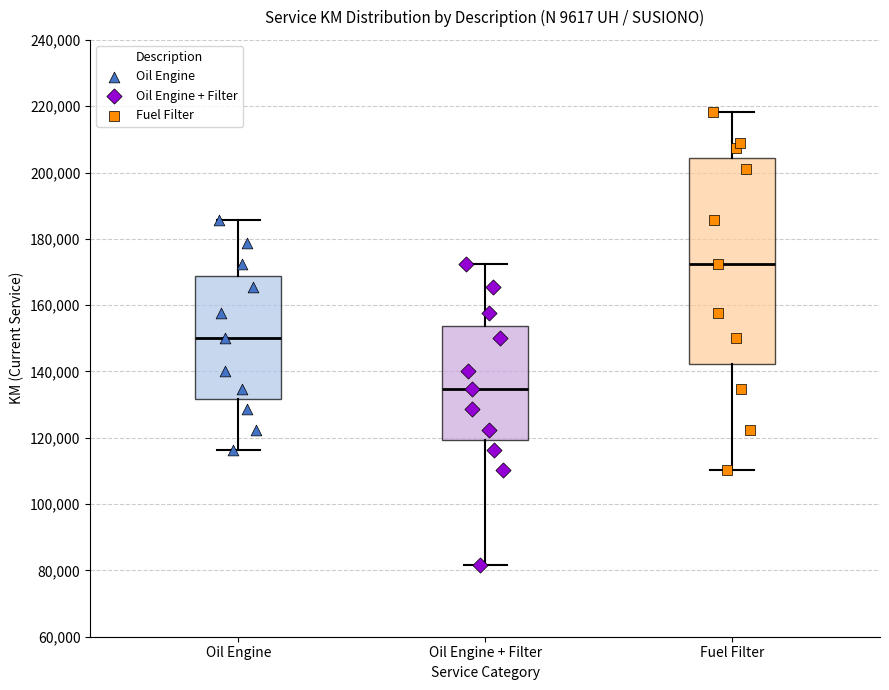

Reading left to right, read every box against the y-axis: the position of its median line, the range the box covers, and the ends of its whiskers. The values are not printed on the chart, so give them approximately, as read against the axis.

Oil Engine: median 150000, box 132000 to 168000, whiskers 116000 to 186000
Oil Engine + Filter: median 134000, box 120000 to 154000, whiskers 82000 to 172000
Fuel Filter: median 172000, box 142000 to 204000, whiskers 110000 to 218000